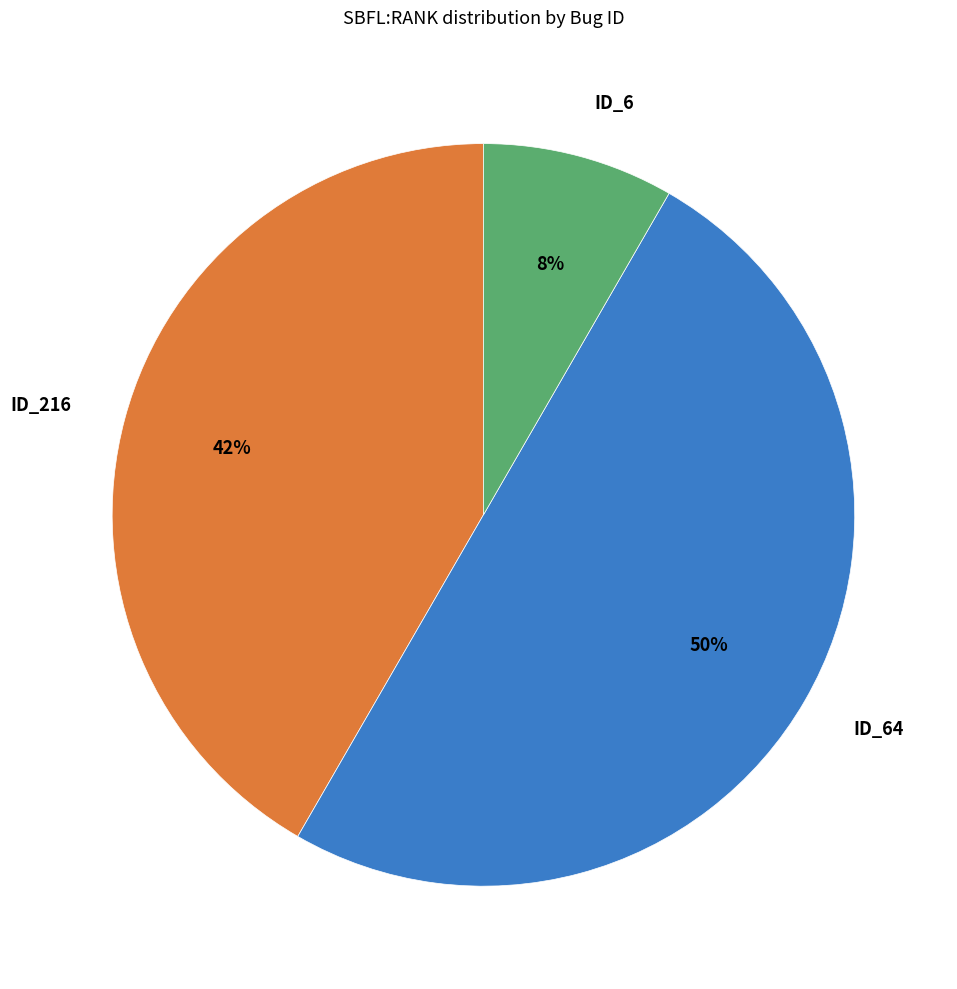

Which slice is the smallest?

ID_6